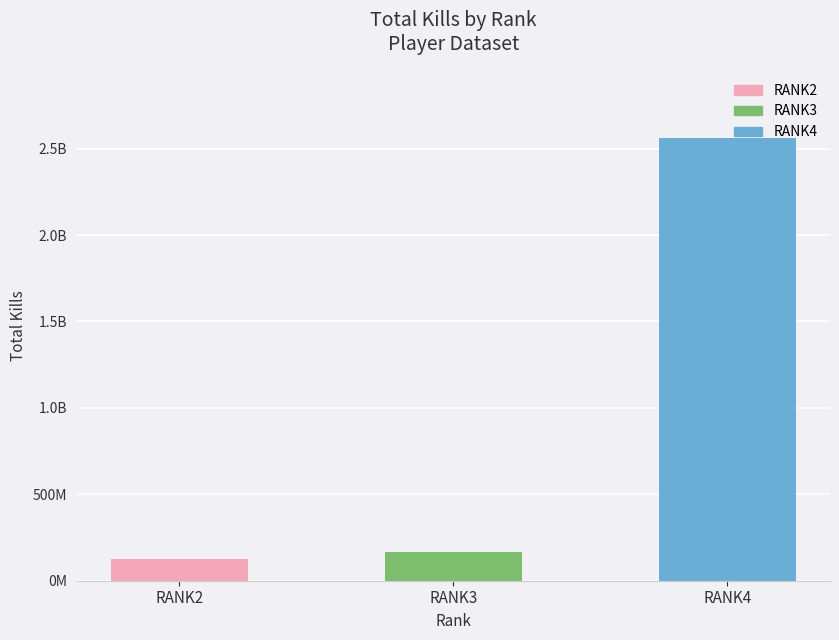

Reading left to right, extract all data points from this chart.

124876219	166547241	2564212272